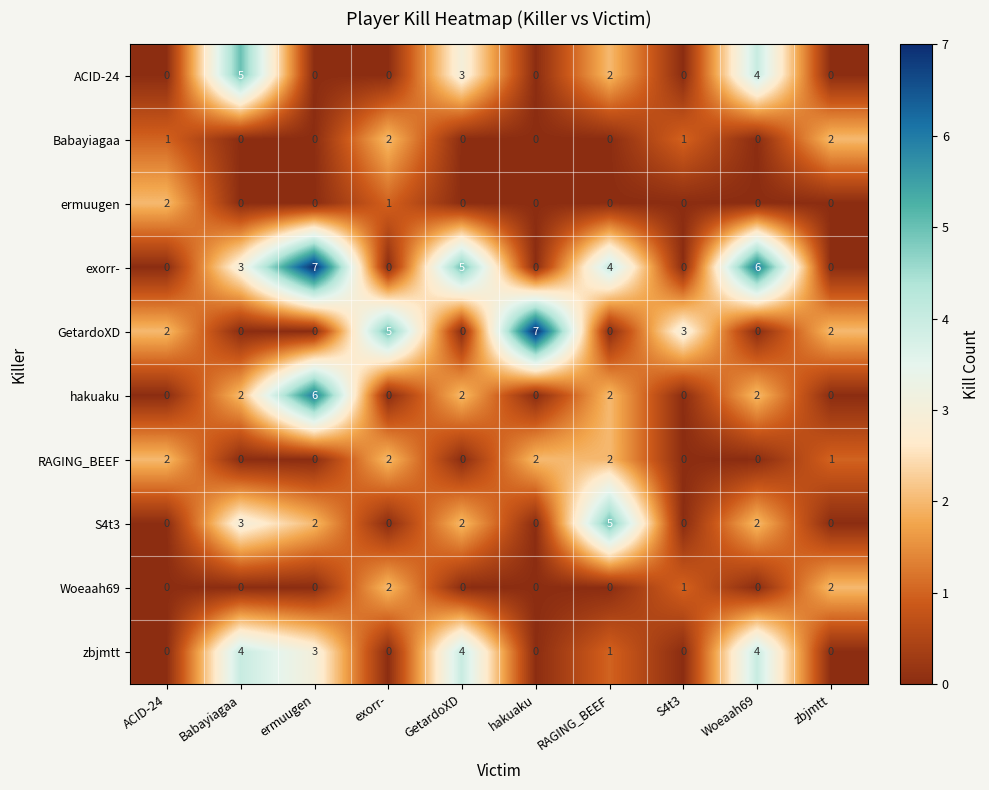

At which label does S4t3 reach its peak?

RAGING_BEEF